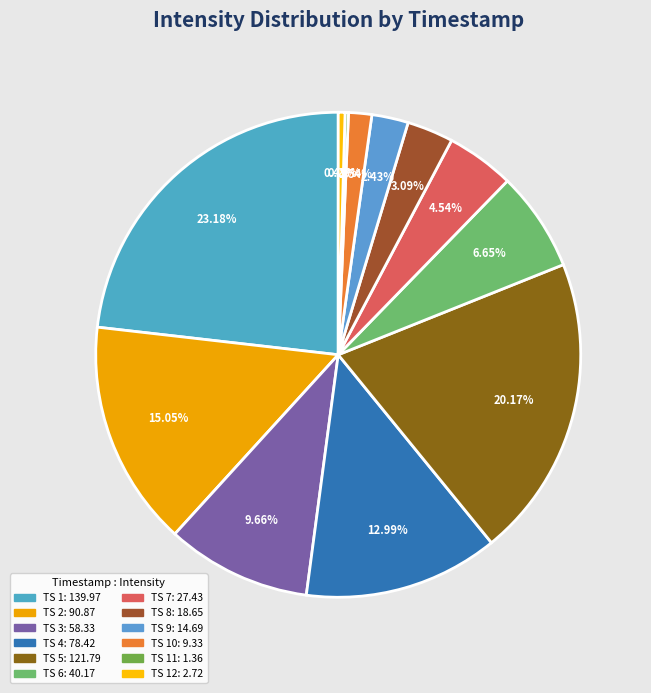

How many slices are in this pie chart?

12